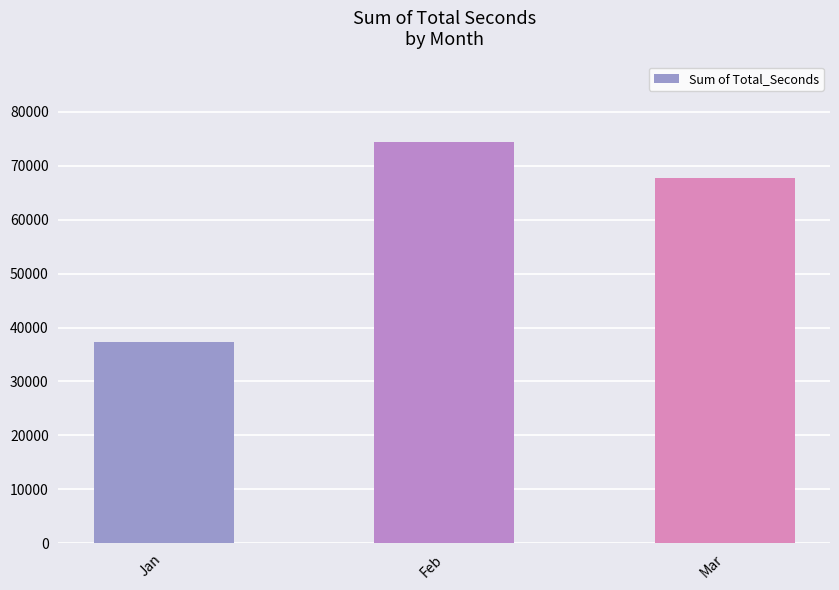

At which category does the chart reach its minimum across all series?

Jan